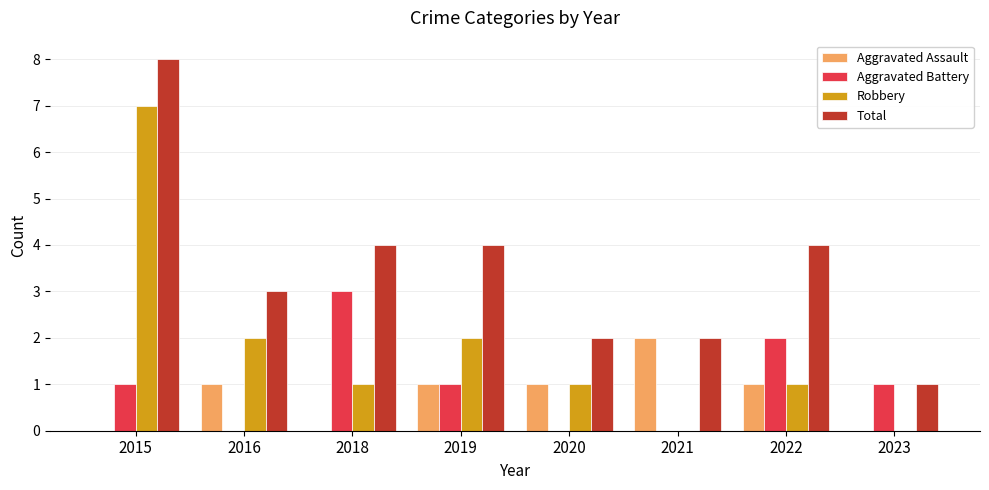

What is the total value across all series at 2021?

4